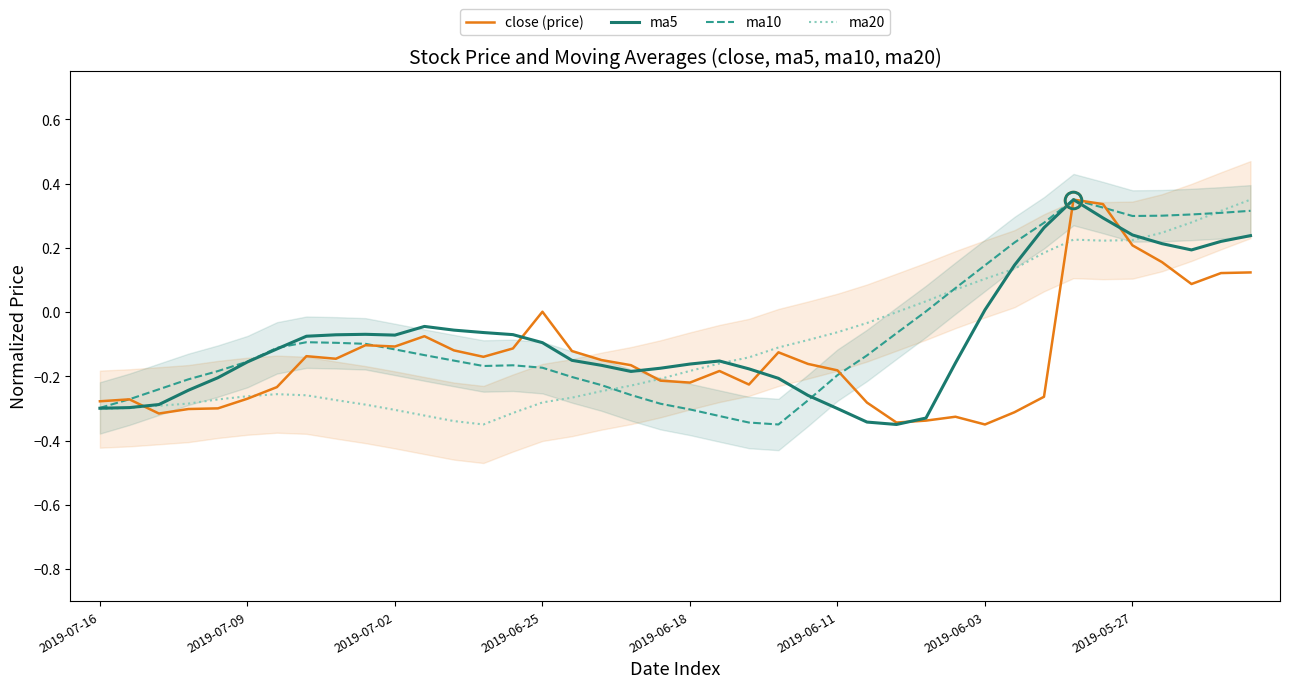

What is the value of the ma10 point at the 24th from the left?

-0.4